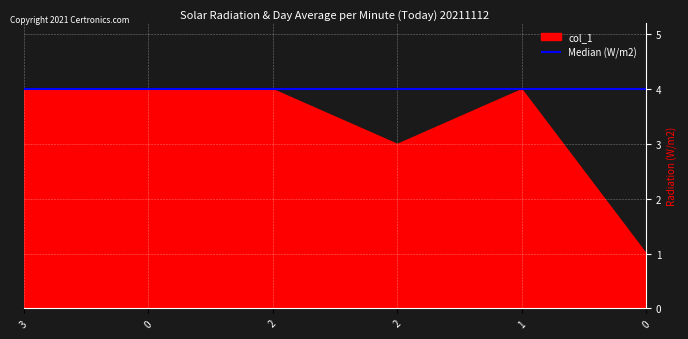

Is it true that the value at 0 is 1?

True